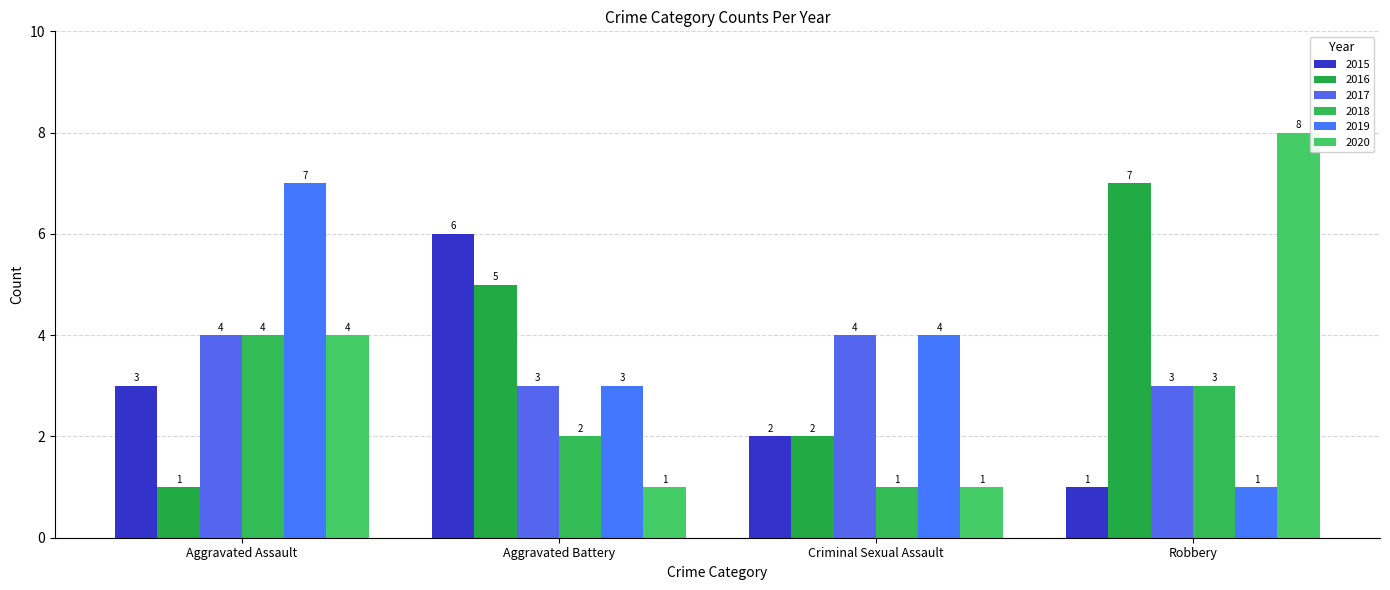

At which label is 2017 closest to 3?

Aggravated Battery